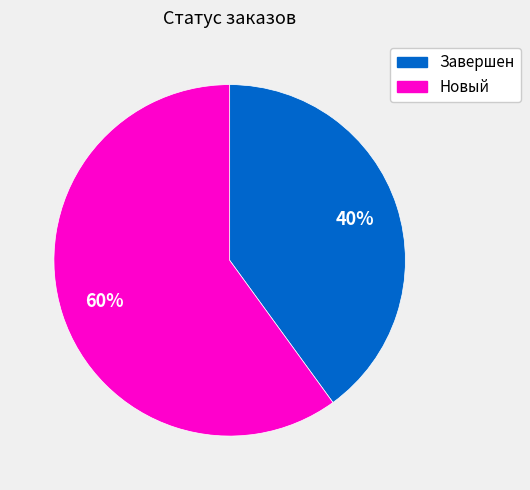

What is the majority slice?

Новый